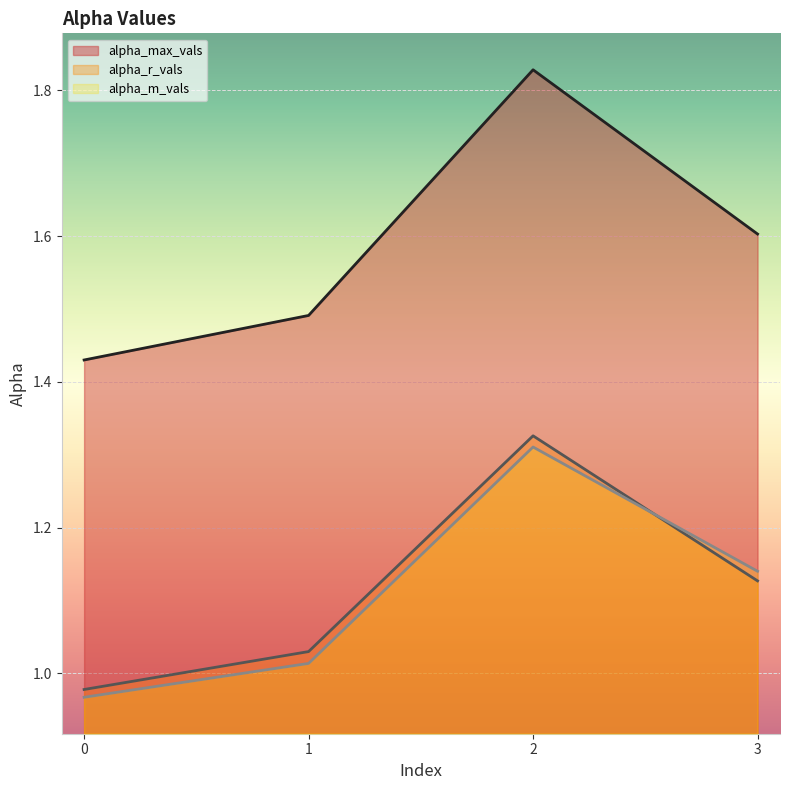

What is the value of the alpha_r_vals point at the 3rd from the left?

1.3